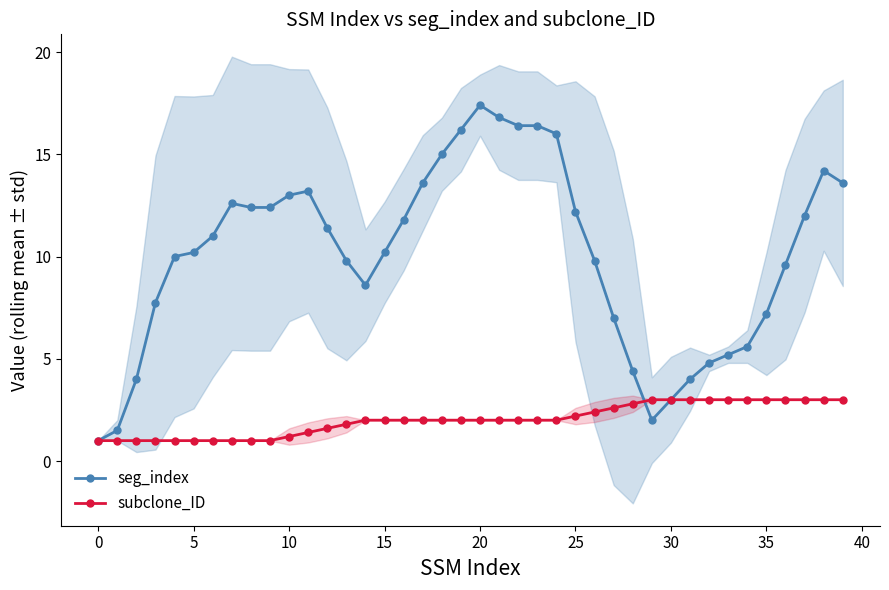

Is it true that seg_index equals 9.8 at 13?

True